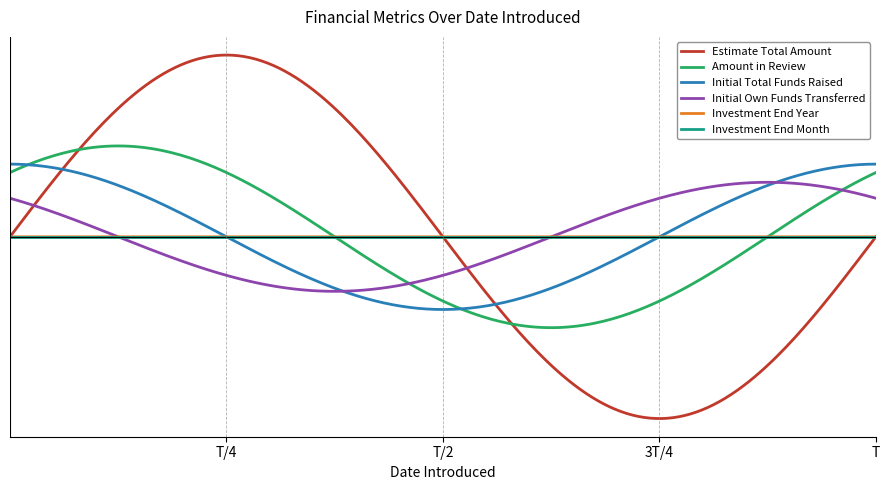

Does the chart display data point markers on the line(s)?

No